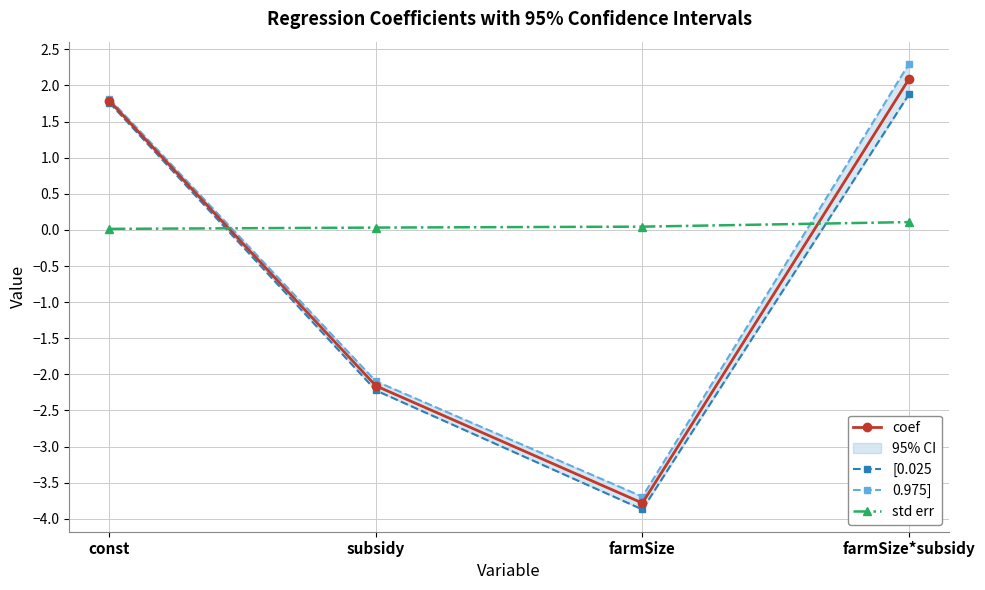

After their last crossing, which series has the higher values: [0.025 or std err?

[0.025